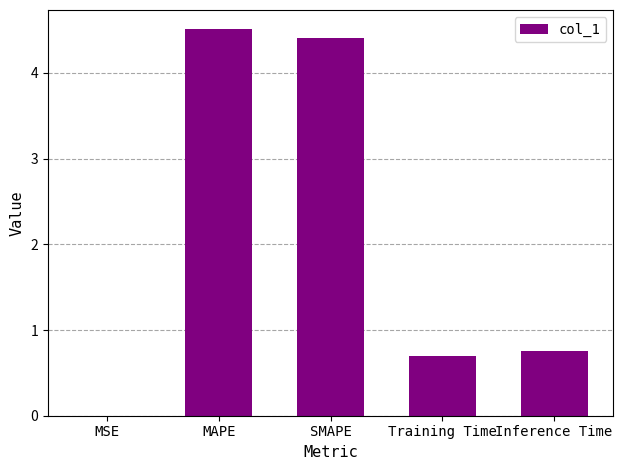

What is the greatest value displayed?

4.5